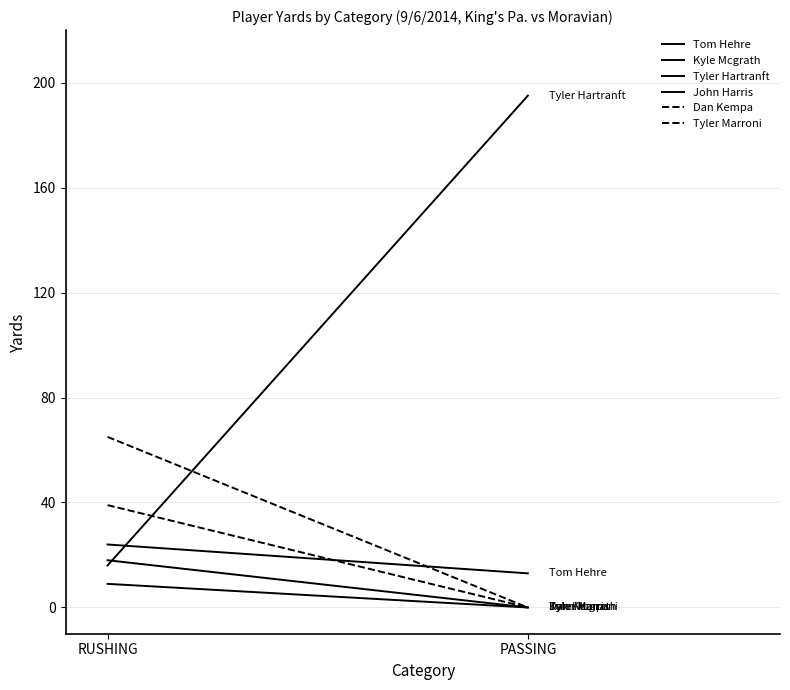

Which series changed the most between RUSHING and PASSING?

Tyler Hartranft